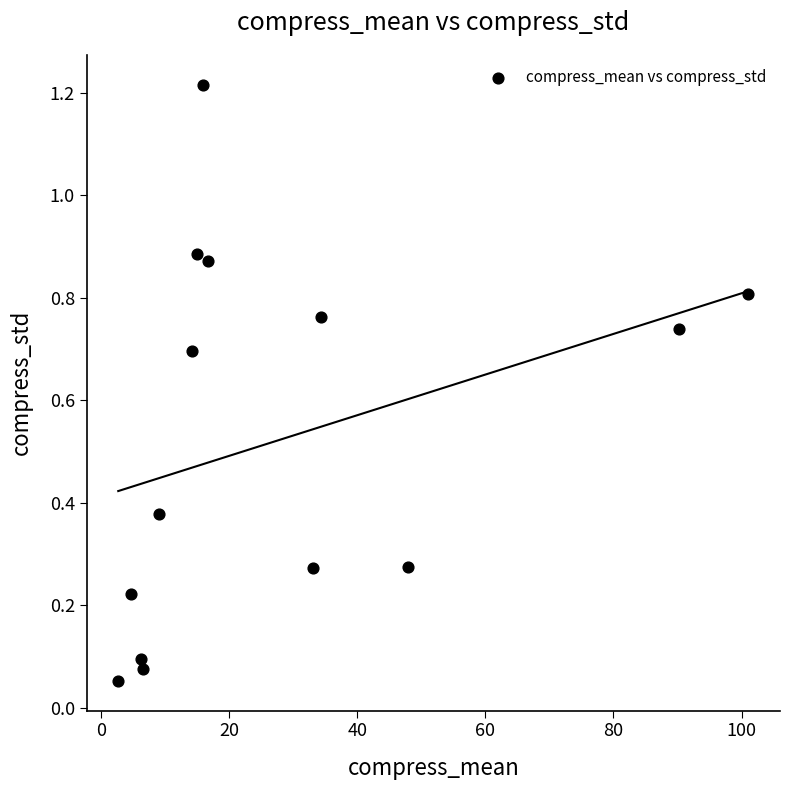

What is the range of X values (max minus min)?

98.4